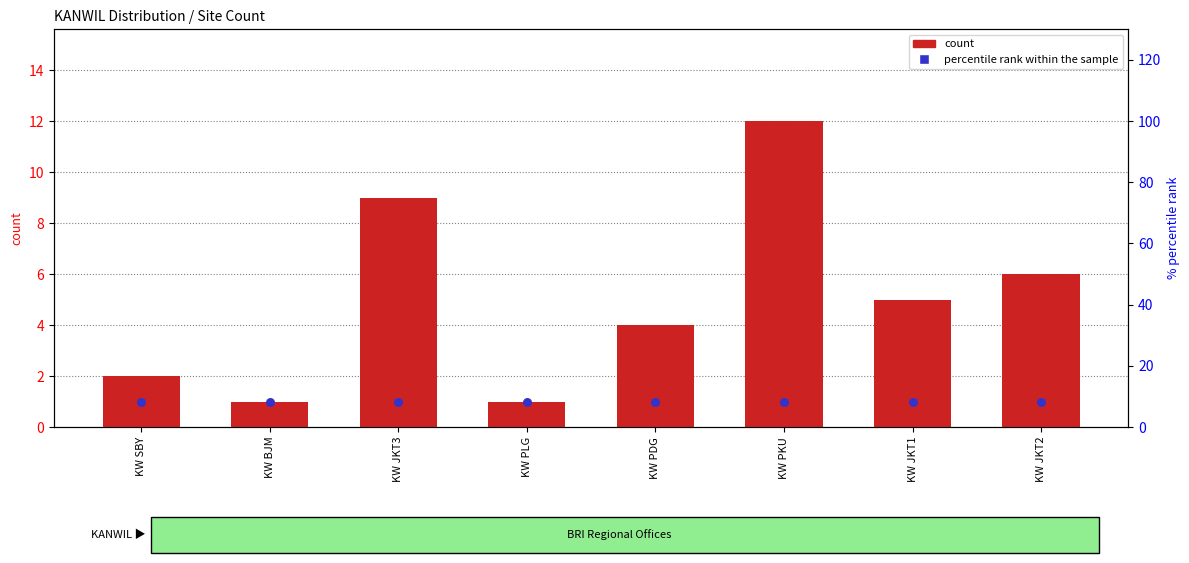

What is the change in value from KW PLG to KW JKT2?

+5